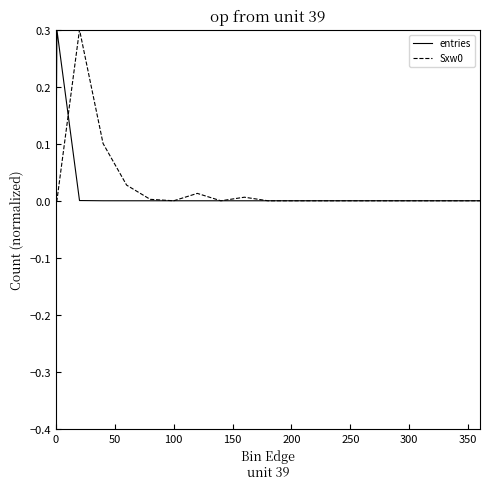

What is the highest value of the entries series?

0.3